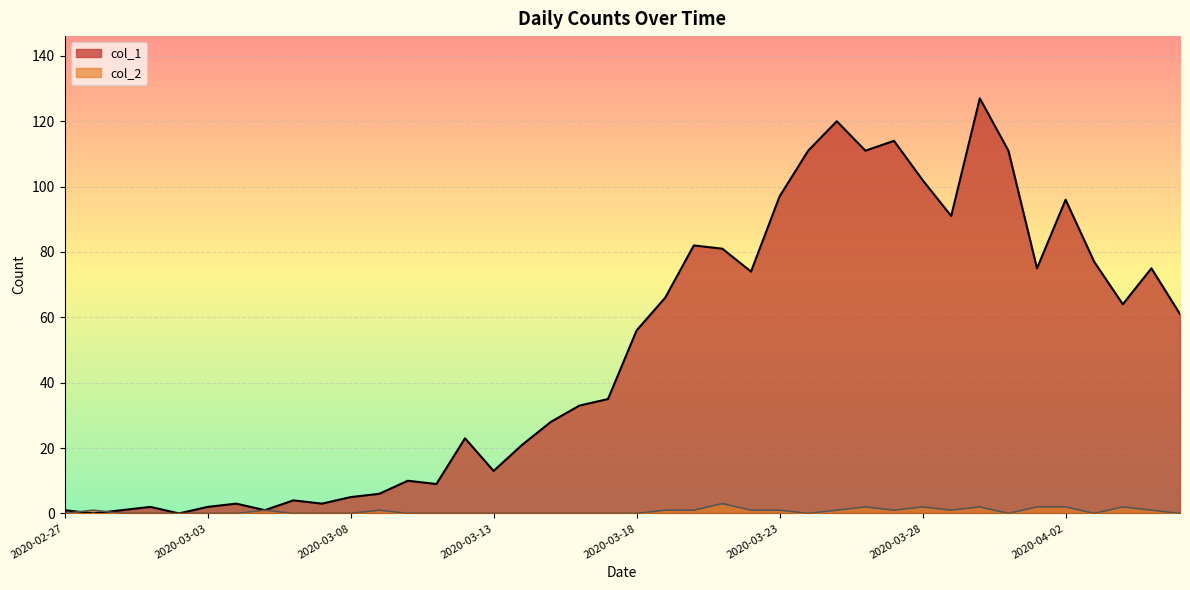

What is the label of the 19th point from the right?

2020-03-19